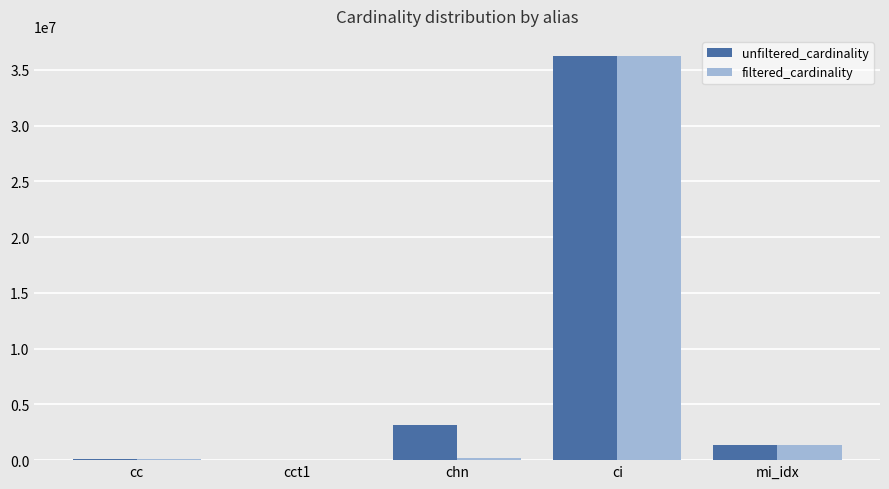

How many data points does each series have?

5